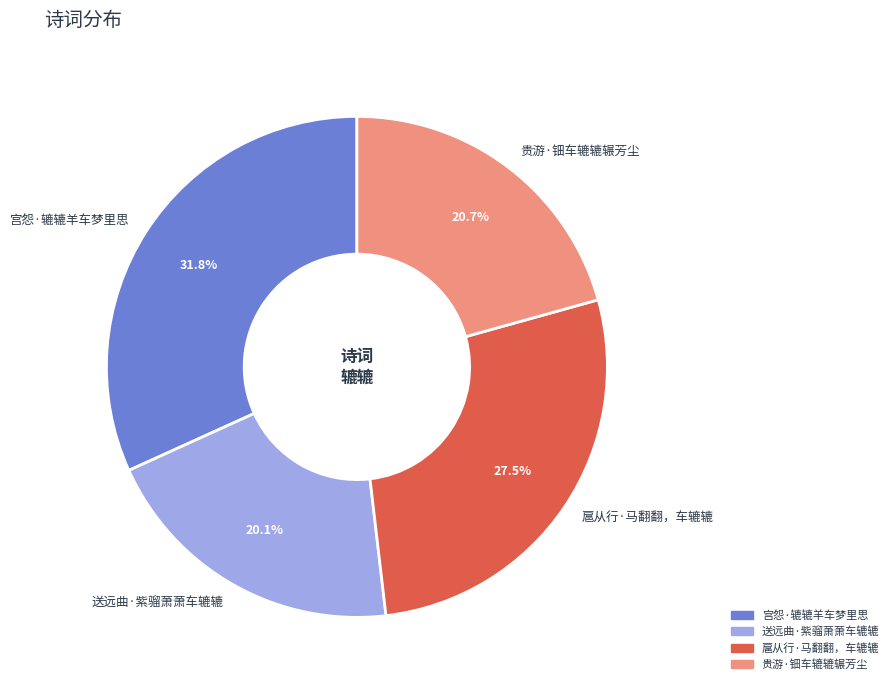

The 贵游·钿车辘辘辗芳尘 slice represents 11% of the pie. True or false?

False